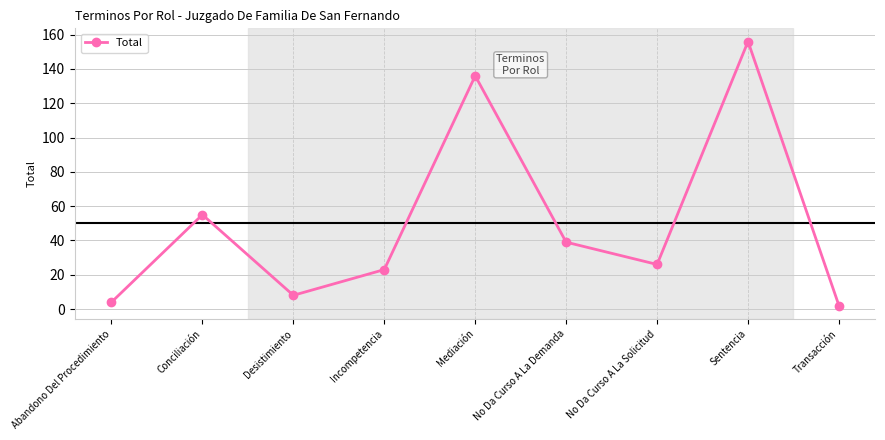

Rank the categories by value from lowest to highest.

Transacción, Abandono Del Procedimiento, Desistimiento, Incompetencia, No Da Curso A La Solicitud, No Da Curso A La Demanda, Conciliación, Mediación, Sentencia